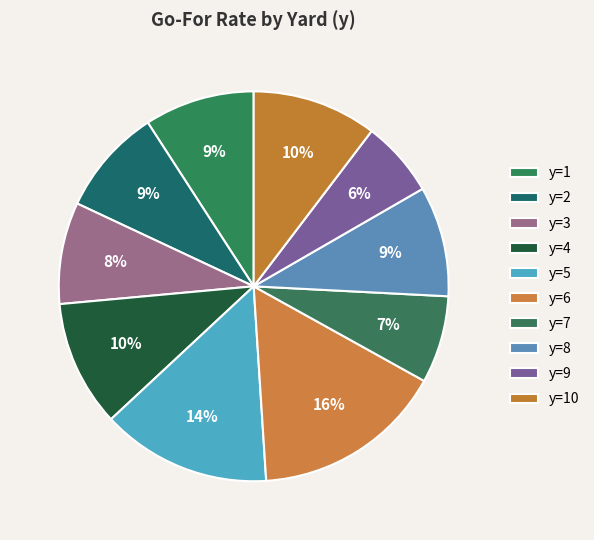

How many slices are in this pie chart?

10